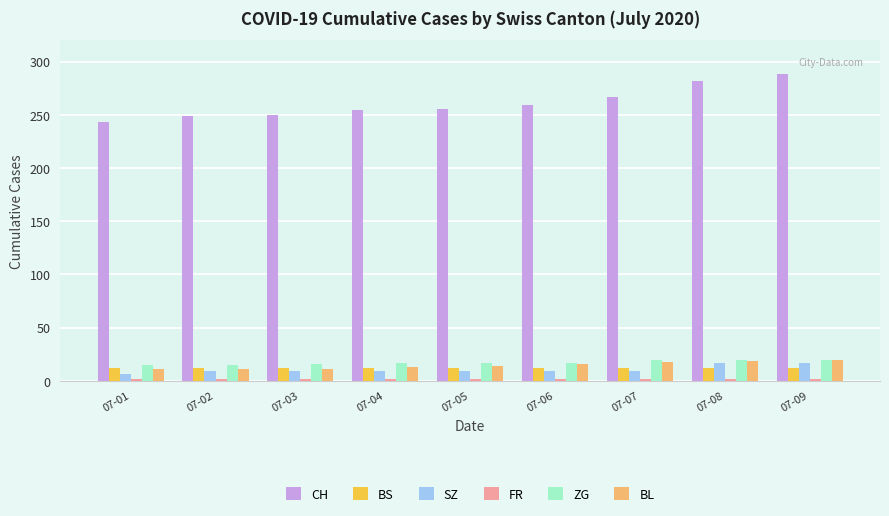

At how many categories does at least one series exceed 196?

9